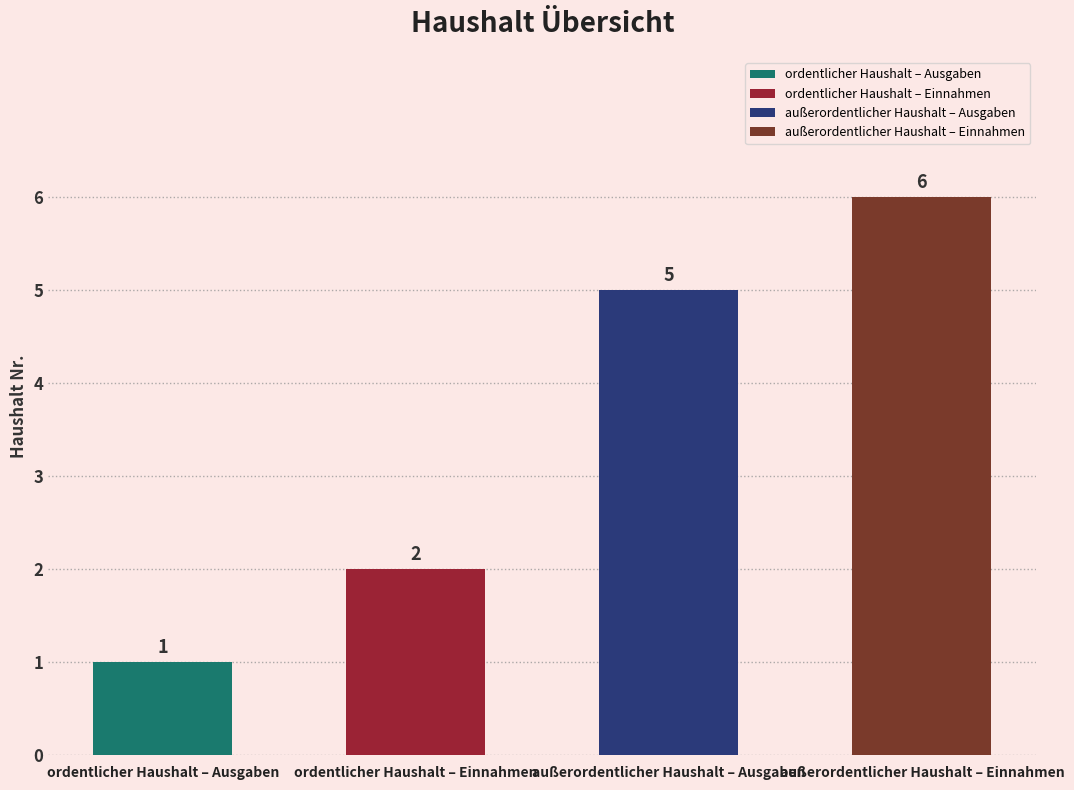

Rank the categories by value from lowest to highest.

ordentlicher Haushalt – Ausgaben, ordentlicher Haushalt – Einnahmen, außerordentlicher Haushalt – Ausgaben, außerordentlicher Haushalt – Einnahmen